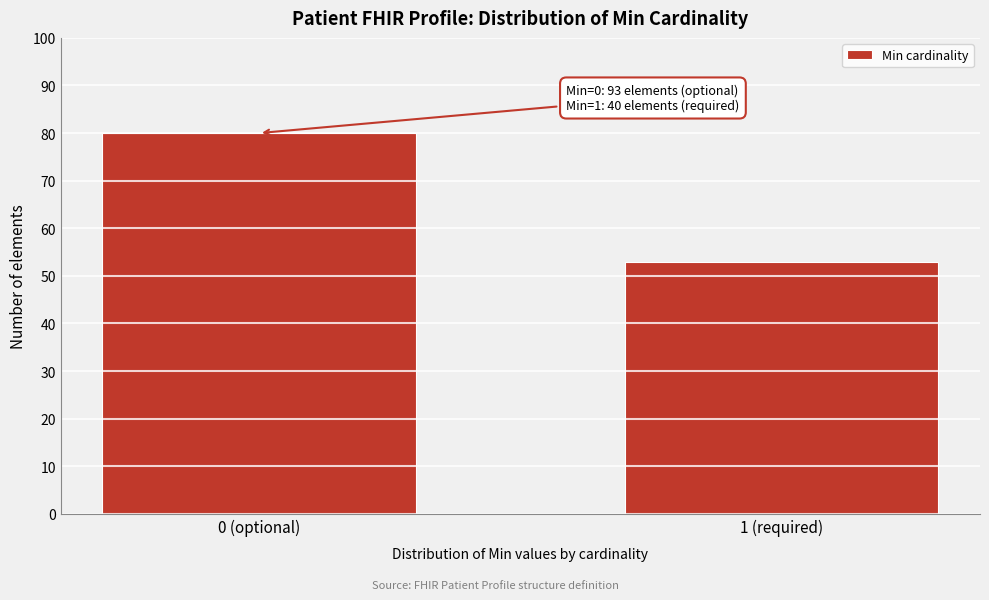

Reading left to right, extract all data points from this chart.

80	53